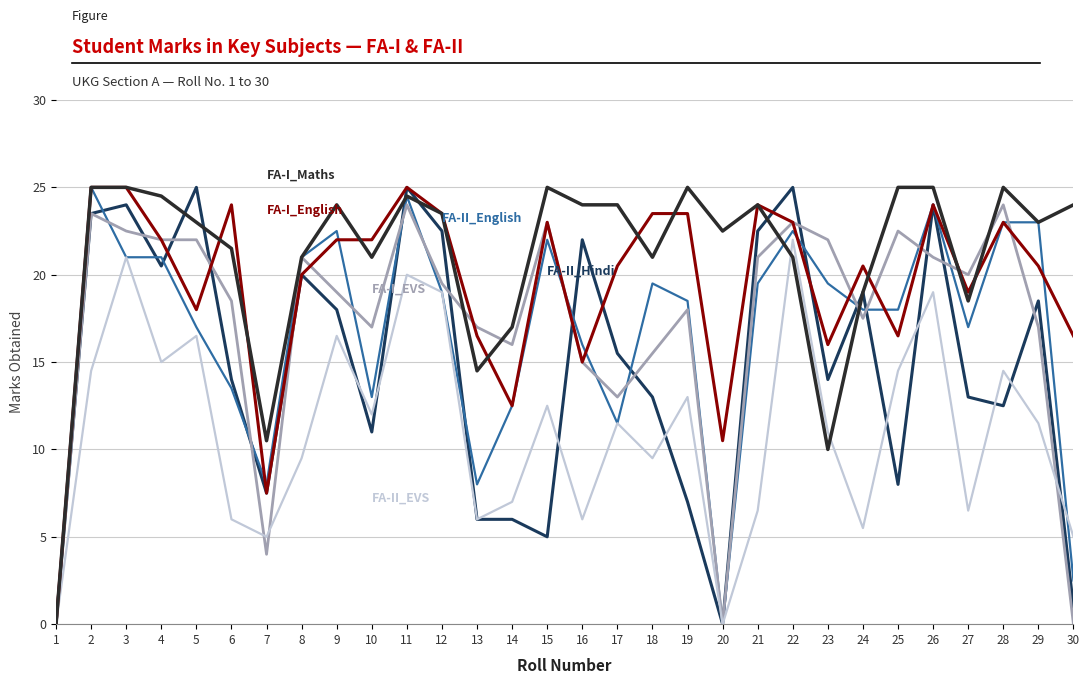

How many lines are shown in the chart?

6